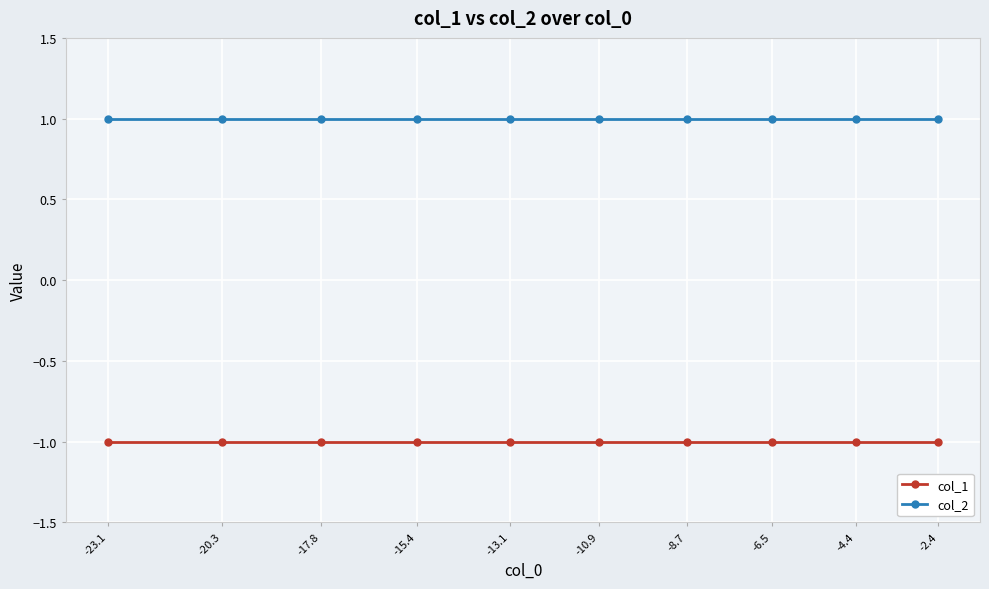

What is the sum of all col_2 values?

10